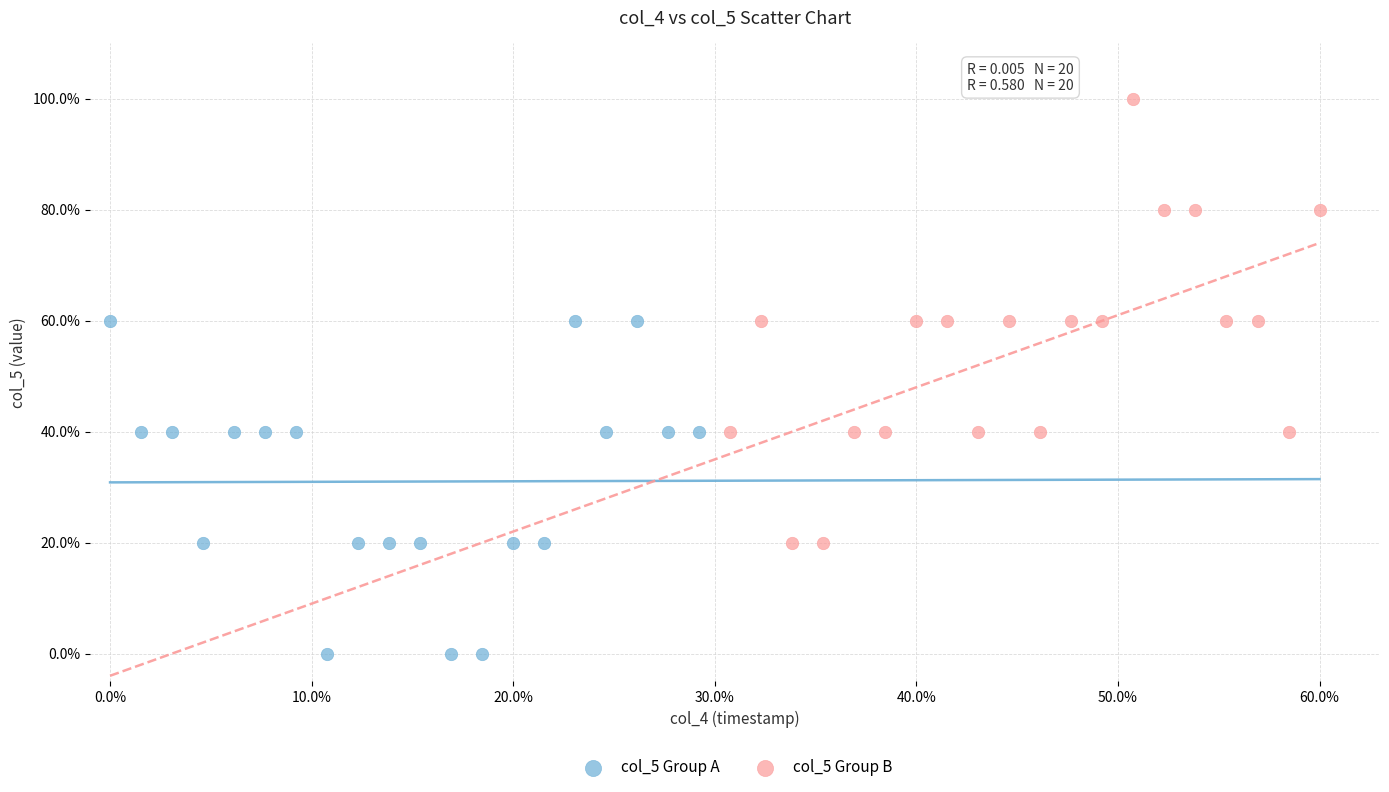

Which series reaches the maximum Y coordinate?

col_5 Group B